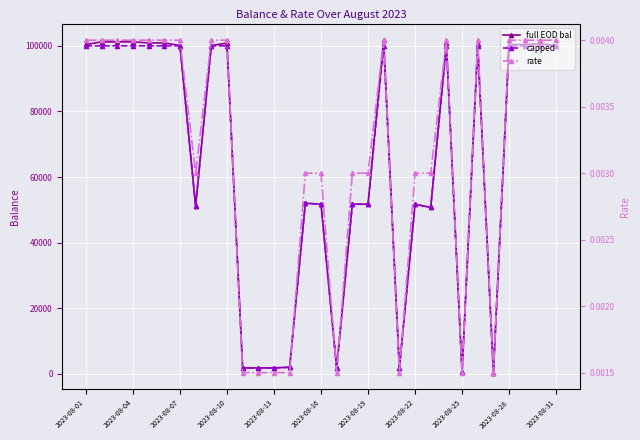

True or false: full EOD bal has a value of 54440.5 at 2023-08-04.

False